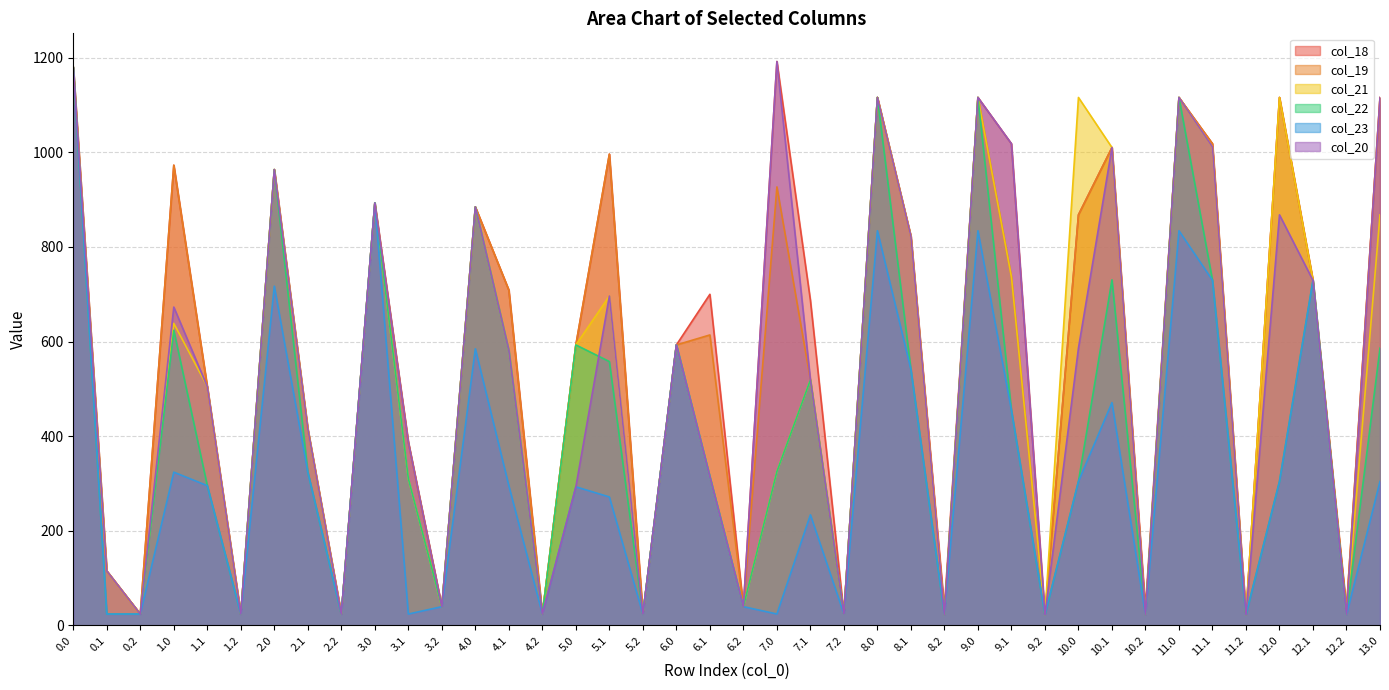

Count the number of categories in the chart.

40